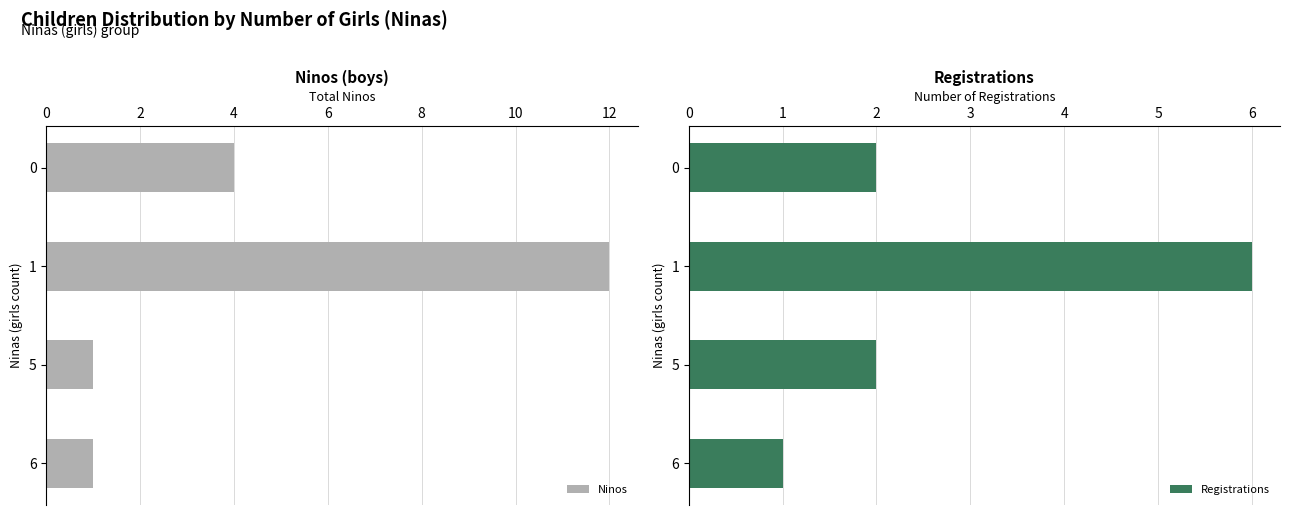

What is the difference between the maximum and minimum values in the Ninos series?

11